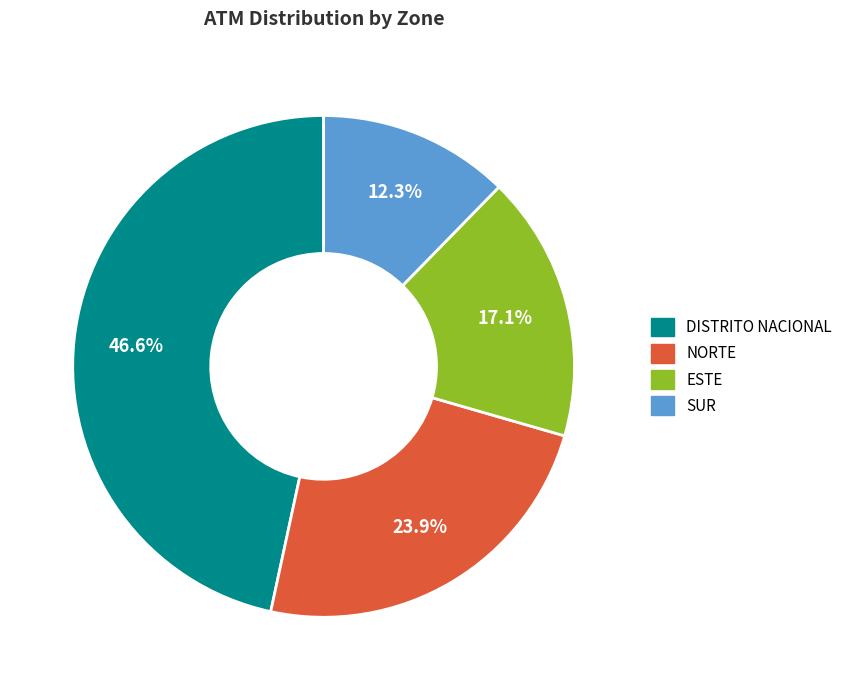

To the nearest percent, what percentage of the pie is NORTE?

24%